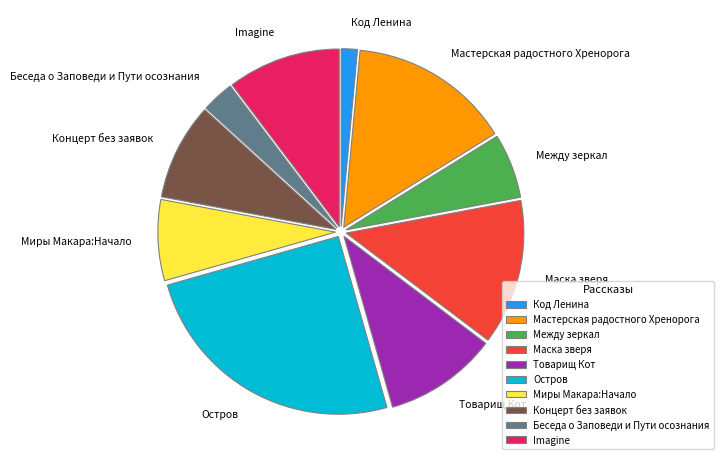

Is there a majority slice in this chart?

No